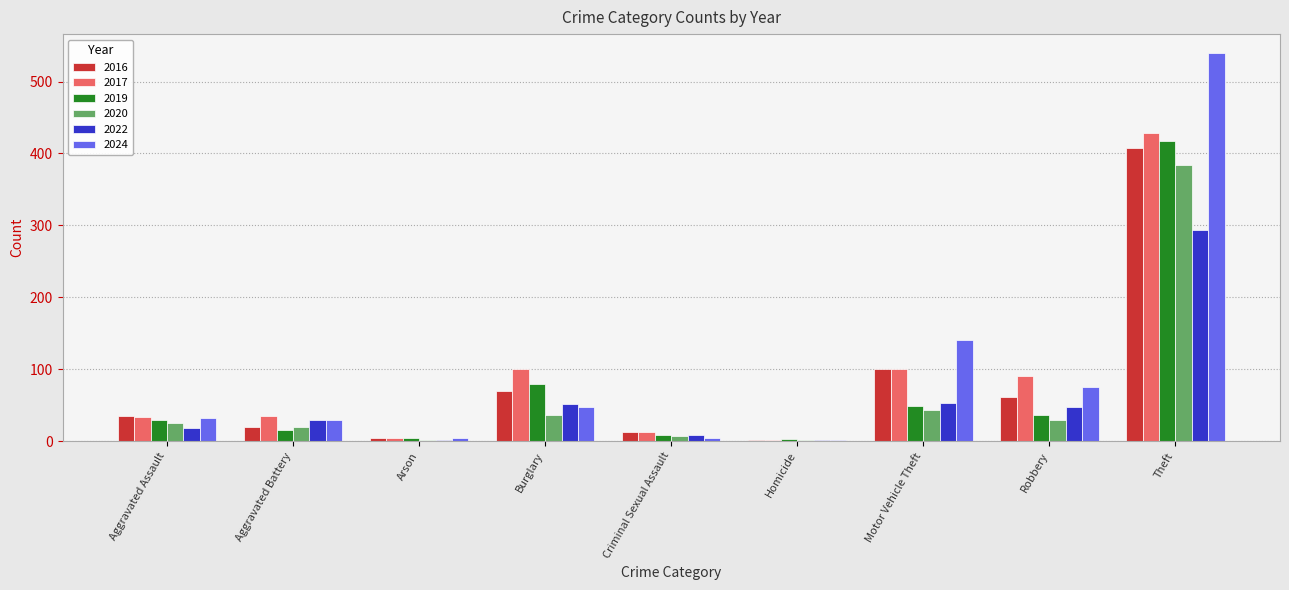

At which category is the sum across all series the highest?

Theft